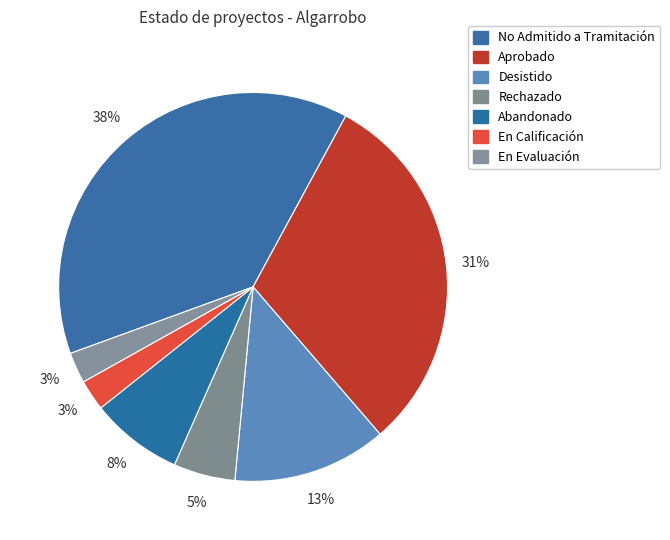

How many slices are in this pie chart?

7